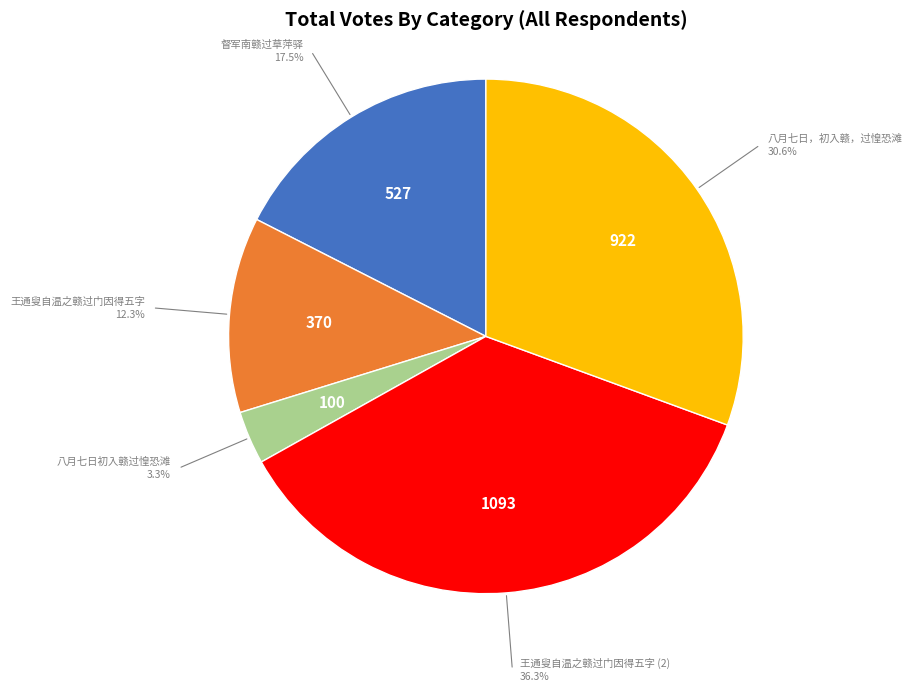

Does any single category account for the majority?

No